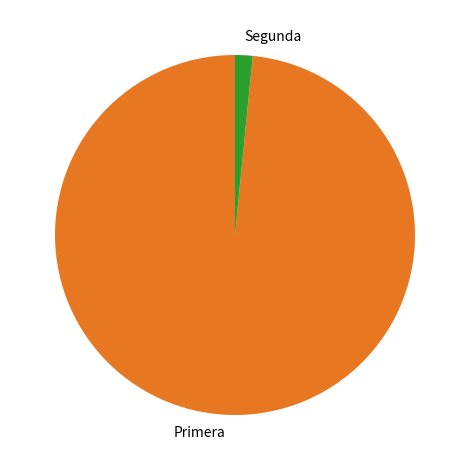

Is the sum of Segunda and Primera greater than half?

Yes